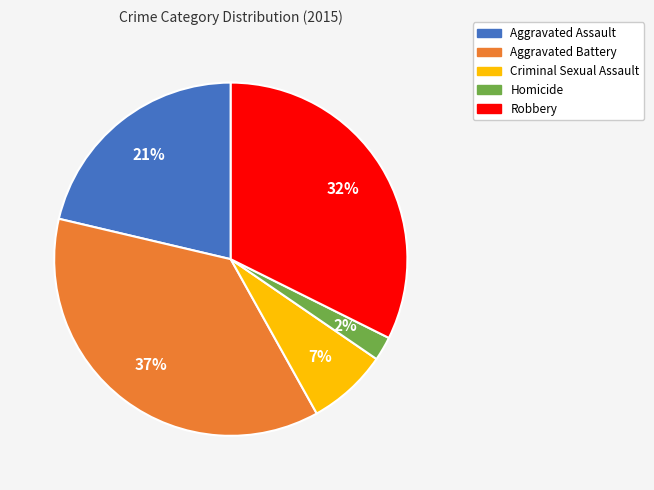

Is the sum of Robbery and Aggravated Assault greater than half?

Yes